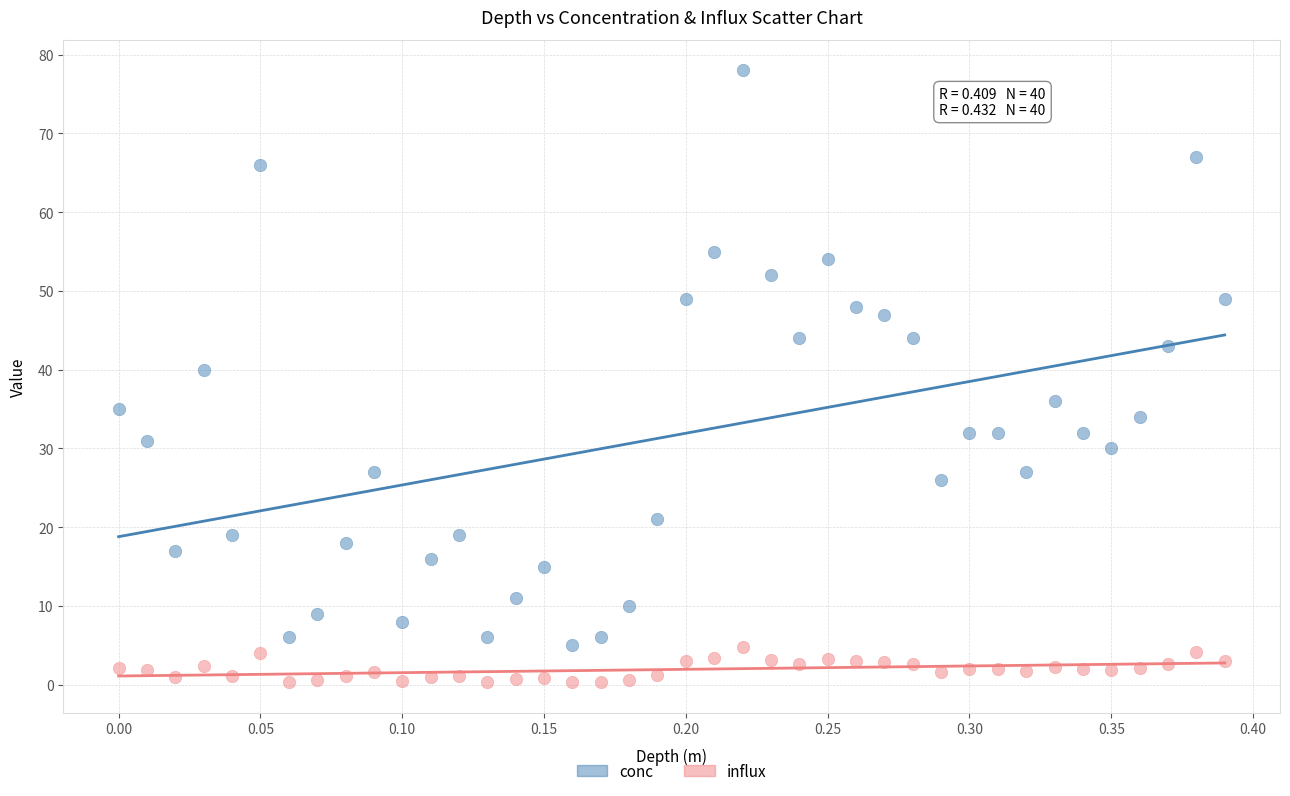

Across all series, what Y value is closest to 39?

40.0